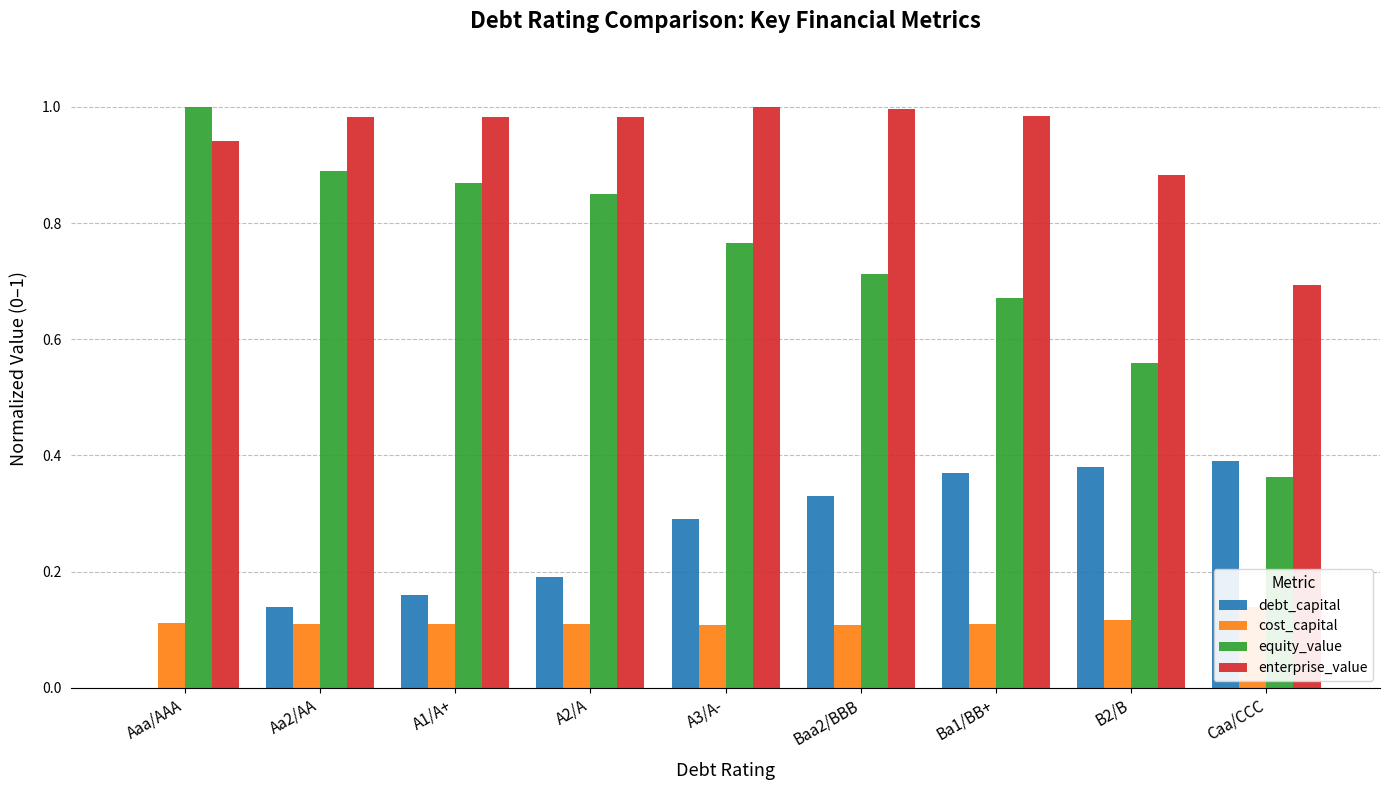

List the series in order of their peak value, lowest first.

cost_capital, debt_capital, equity_value, enterprise_value